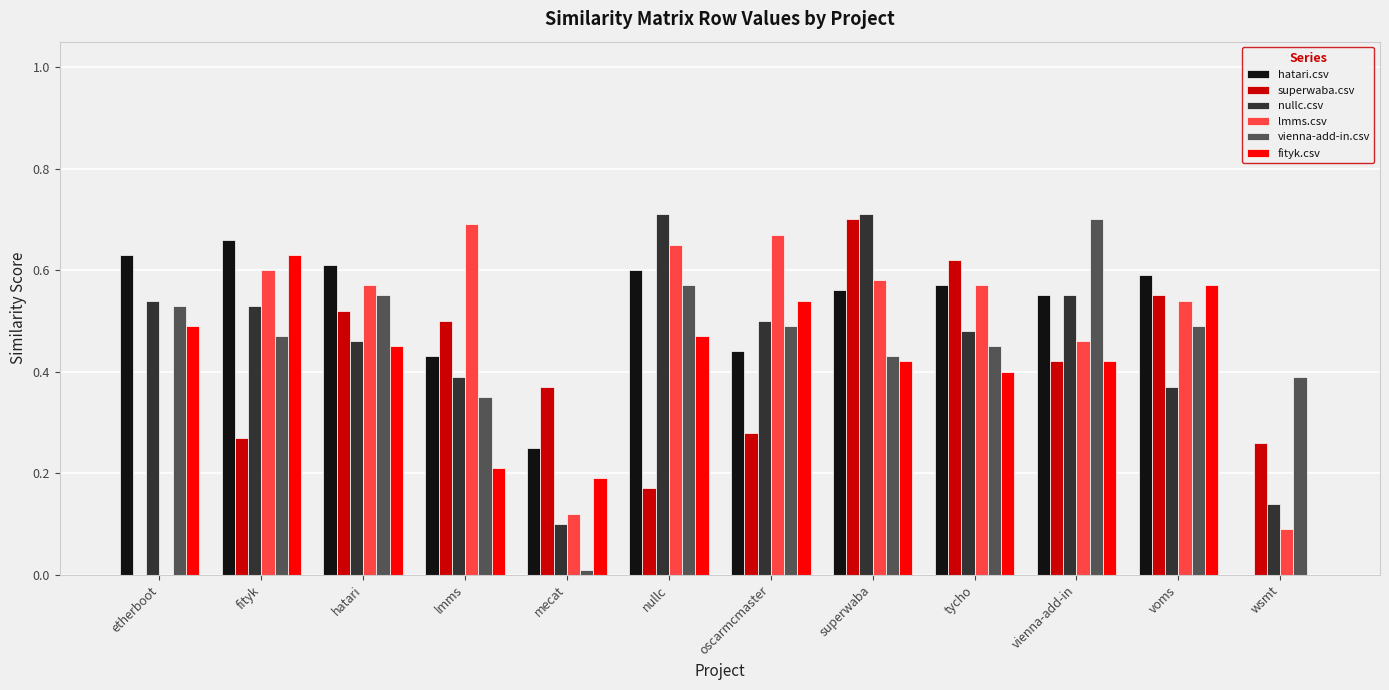

What is the sum of the hatari.csv values at voms and etherboot?

1.2